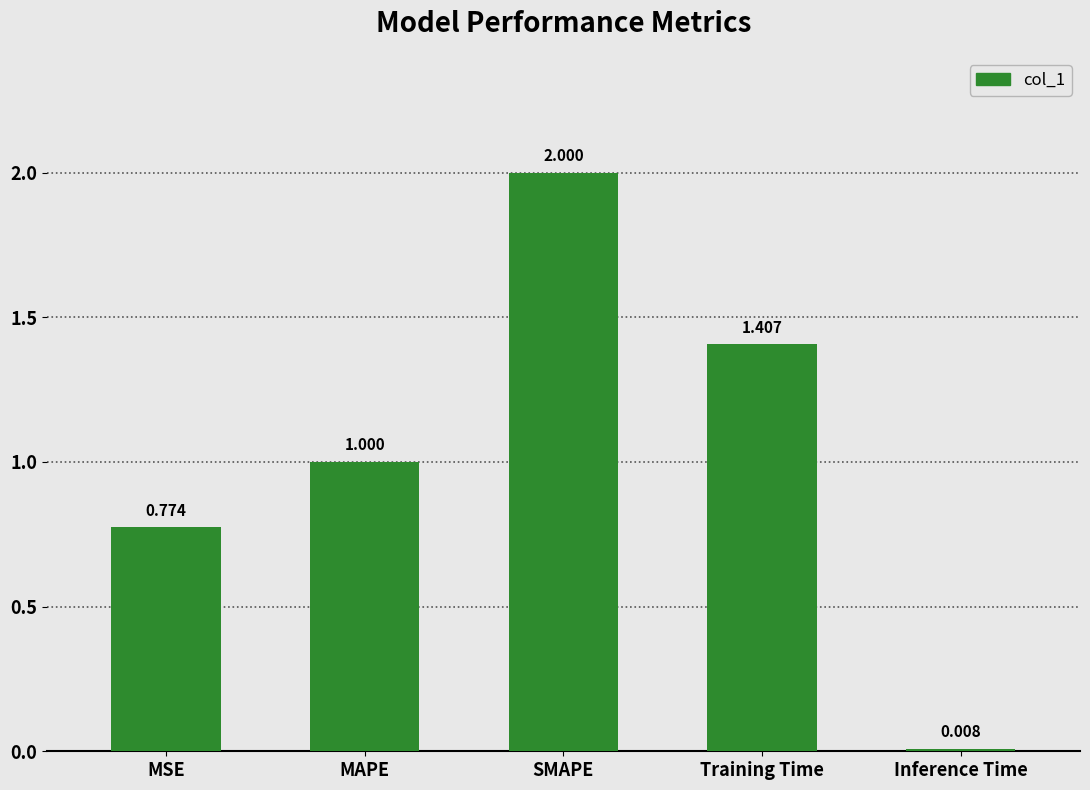

What is the average value?

1.0